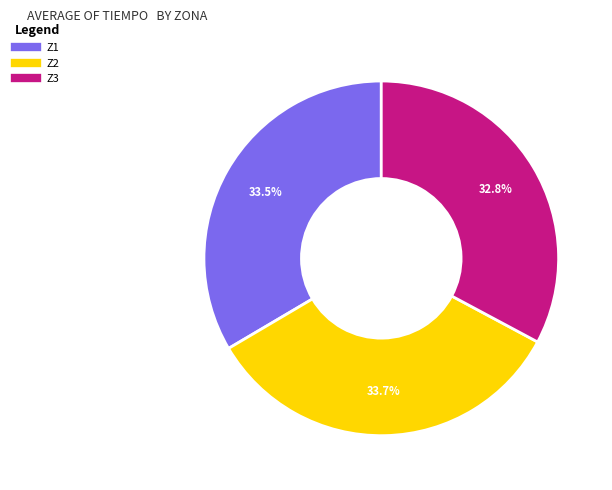

Does Z1 represent more than half of the total?

No